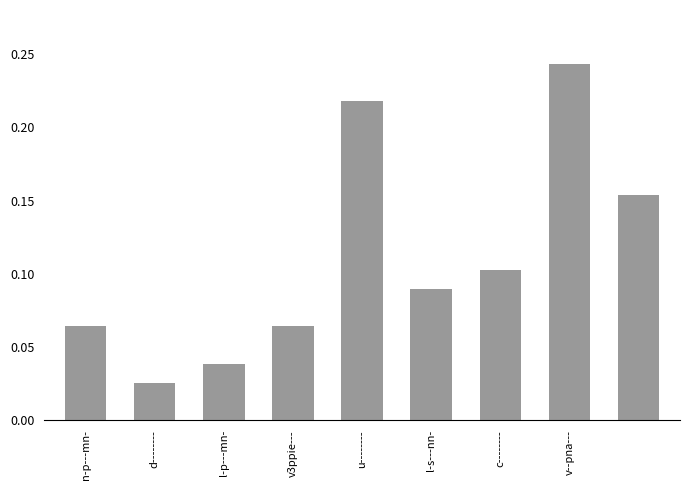

How many values are between 0 and 1?

9